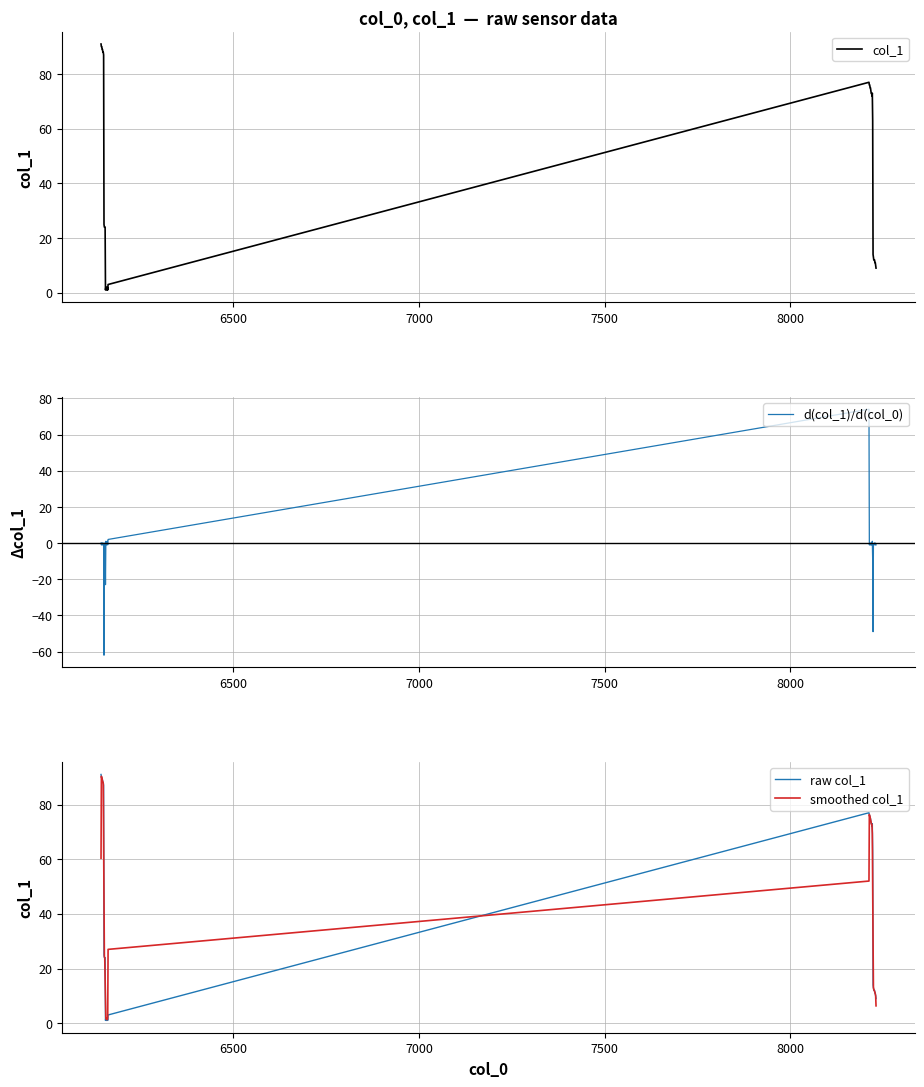

What is the minimum value for d(col_1)/d(col_0)?

-62